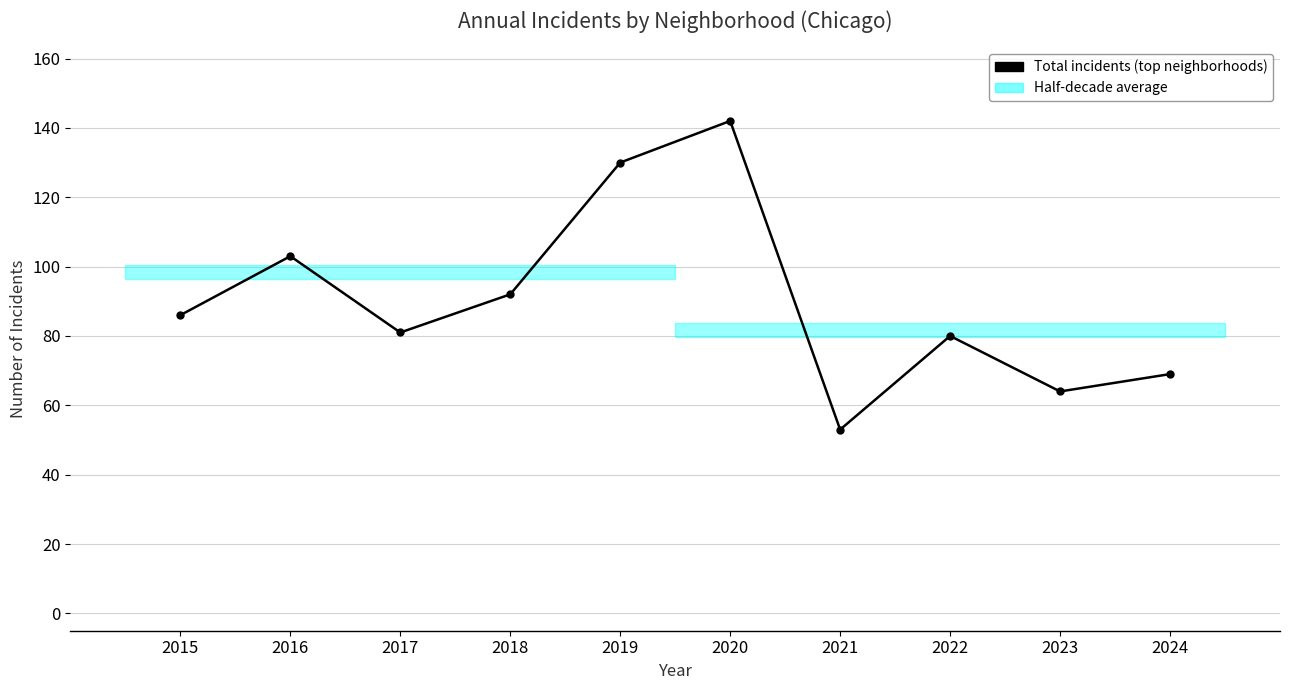

How many lines are shown in the chart?

1